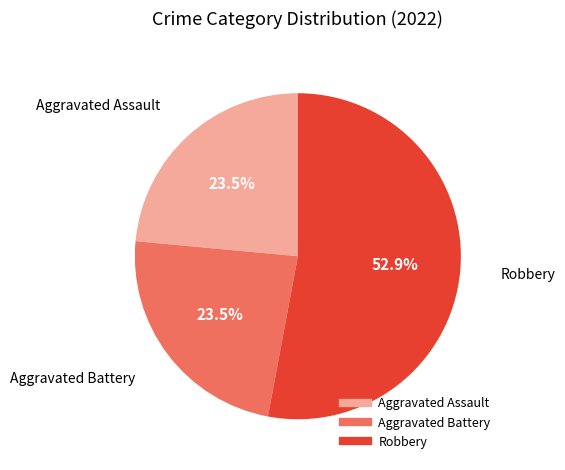

Does any single category account for the majority?

Yes